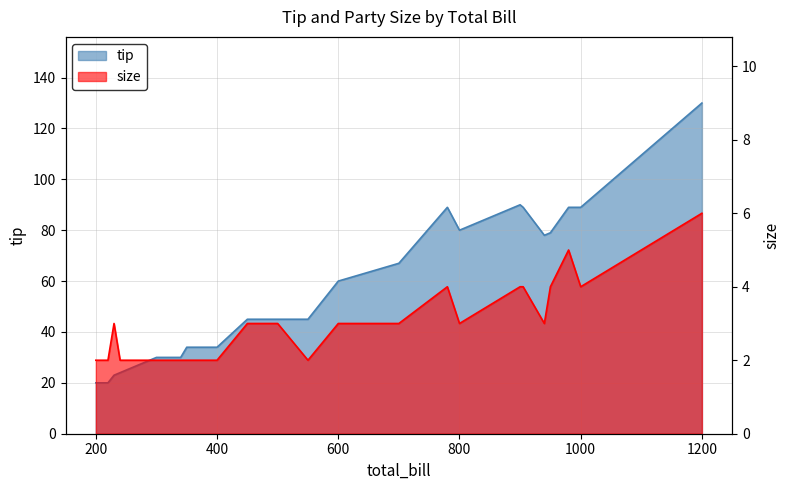

Does the chart have visible grid lines?

Yes